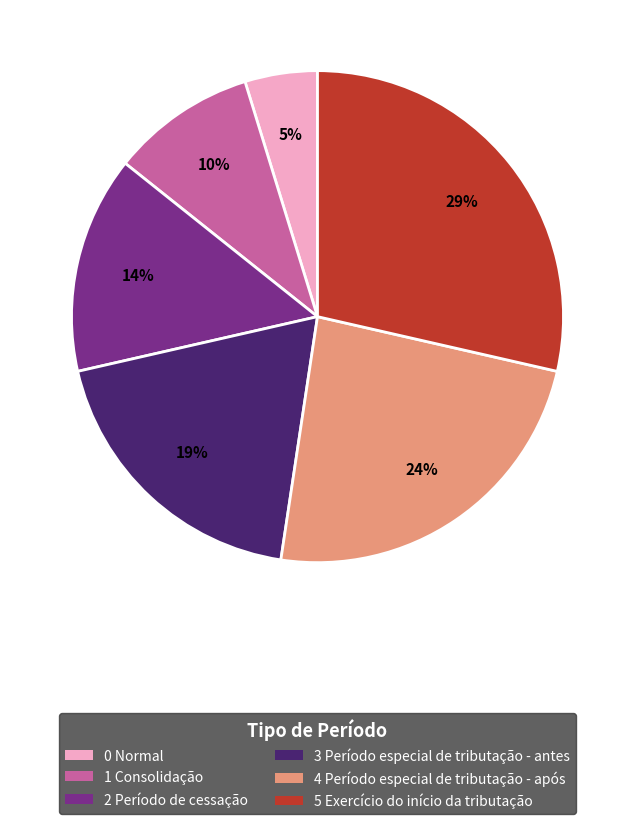

Which category has the smallest portion of the pie?

0 Normal